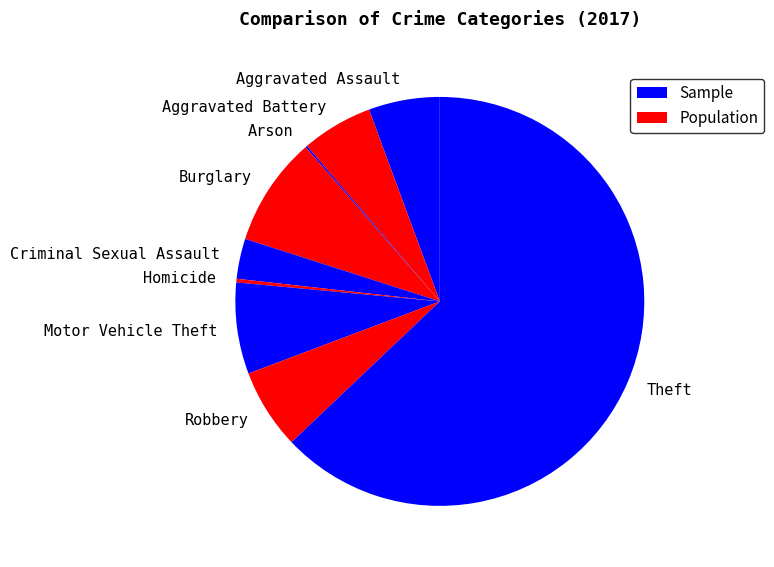

Which slice is the largest?

Theft